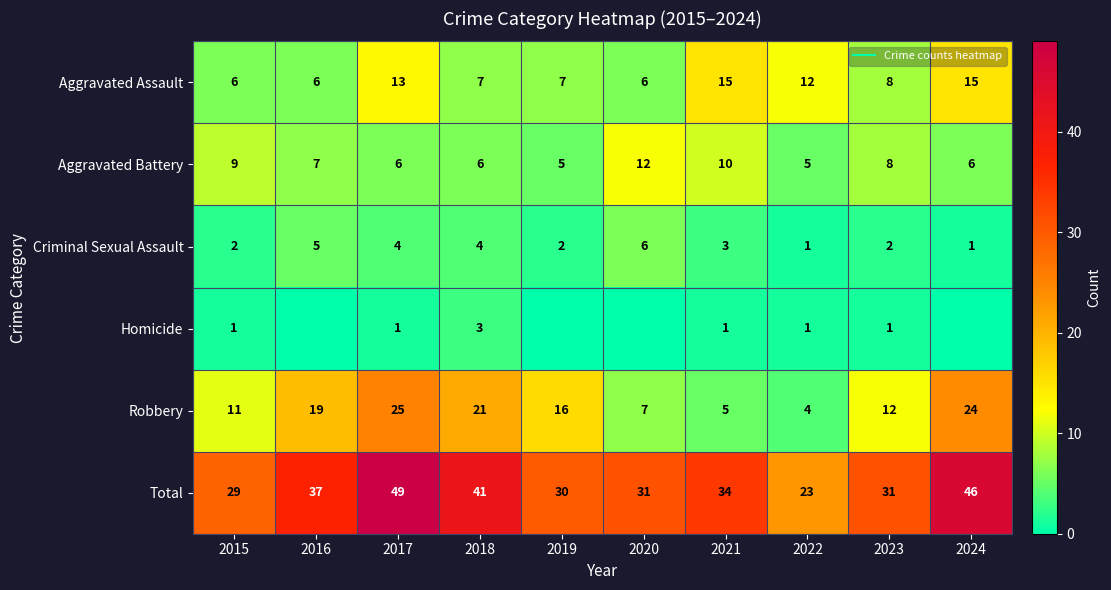

How many values in the Robbery series are below 16?

5